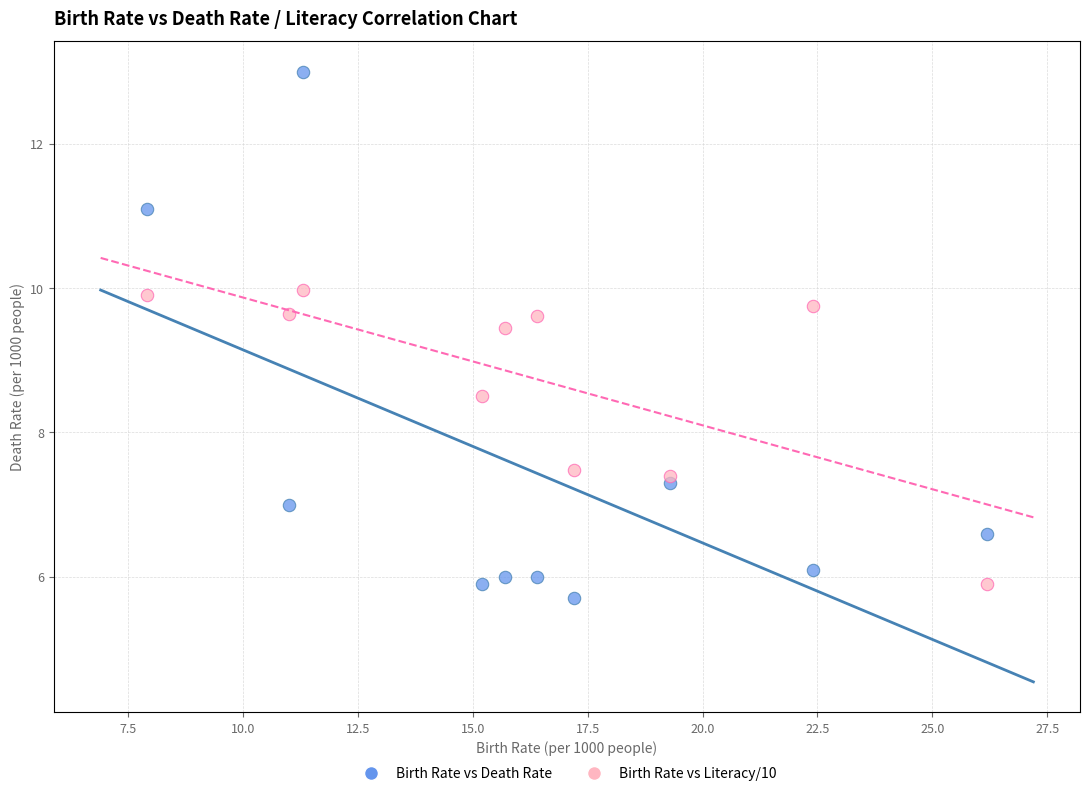

Across all data points, what is the range of X values (max minus min)?

18.3